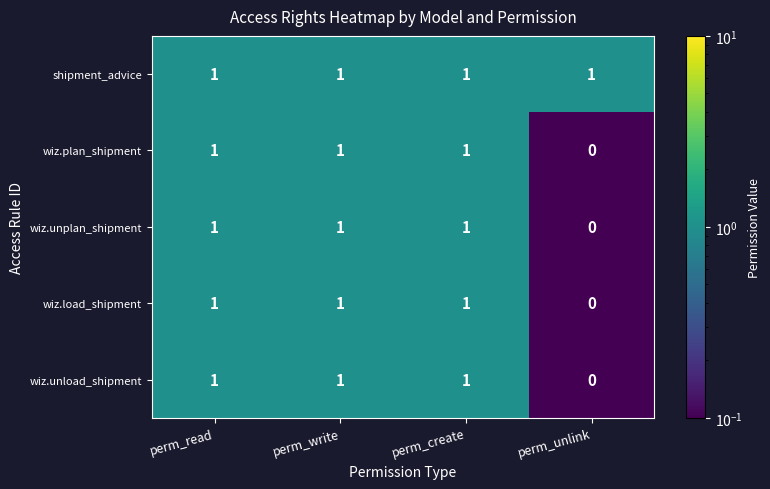

How many wiz.unload_shipment values are between 1 and 2?

3